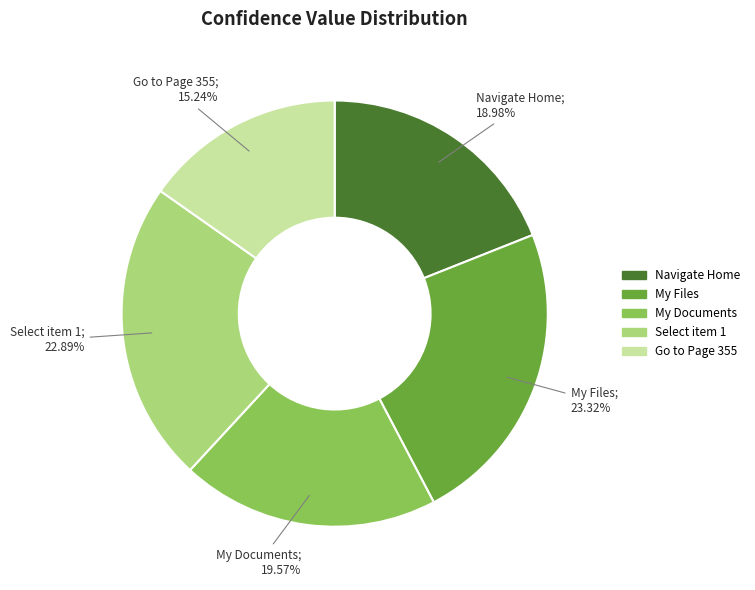

To the nearest percent, what is the difference between the largest and smallest slice percentages?

8%